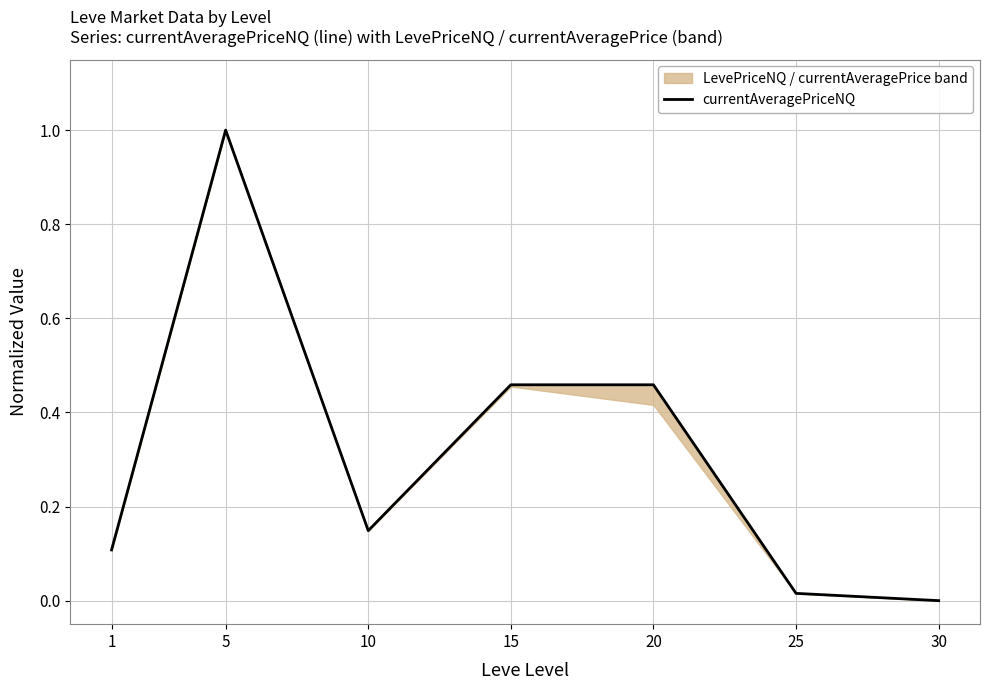

How many interior local valleys (lower than both neighbors) does the data have?

1